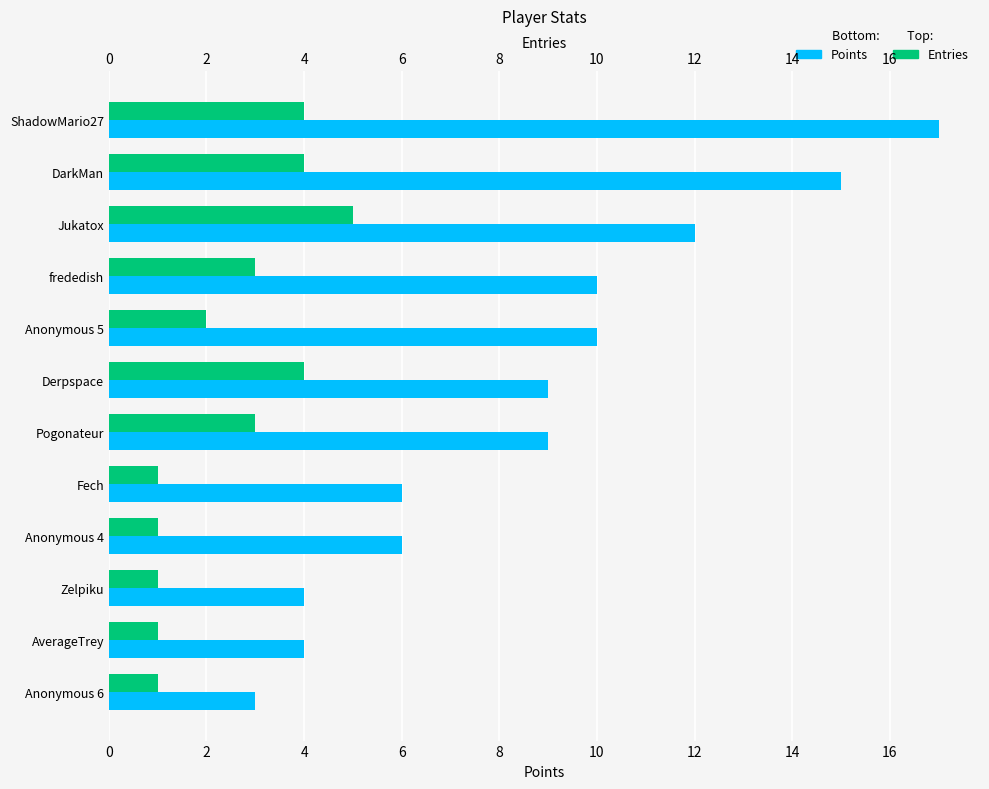

Count the Points values in the range 6 to 12.

7